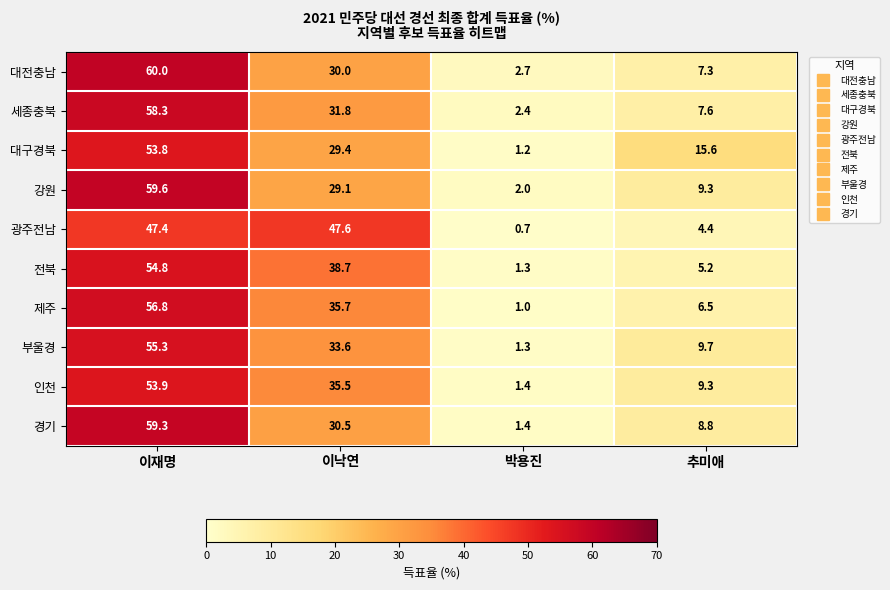

What is the sum of the 제주 values at 이재명 and 추미애?

63.3